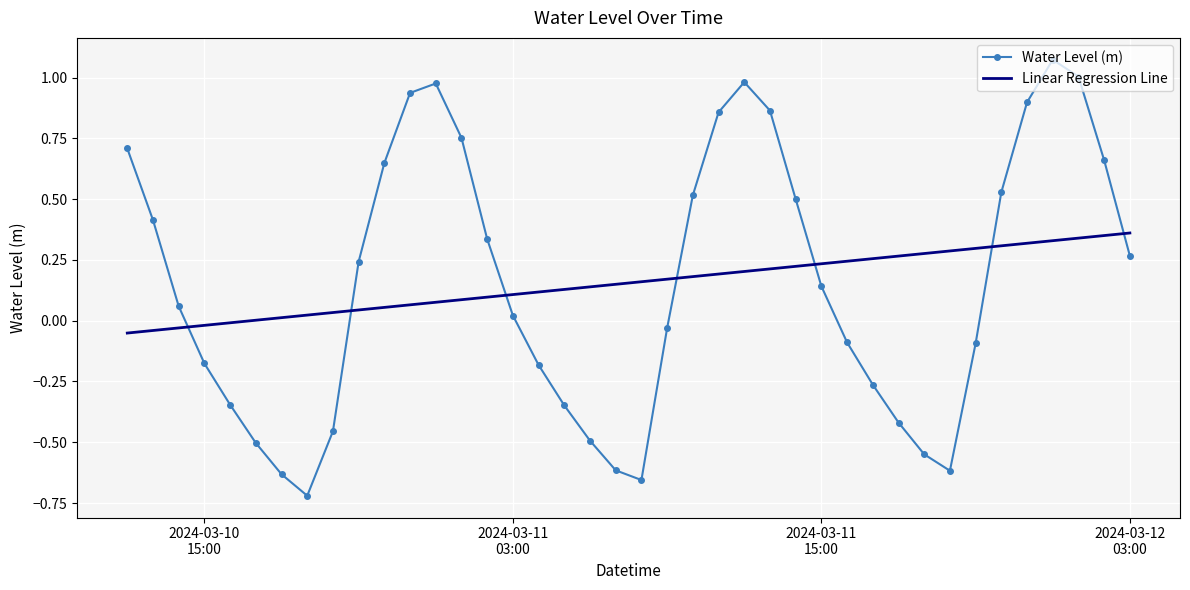

Which series has the largest range (max minus min)?

Water Level (m)